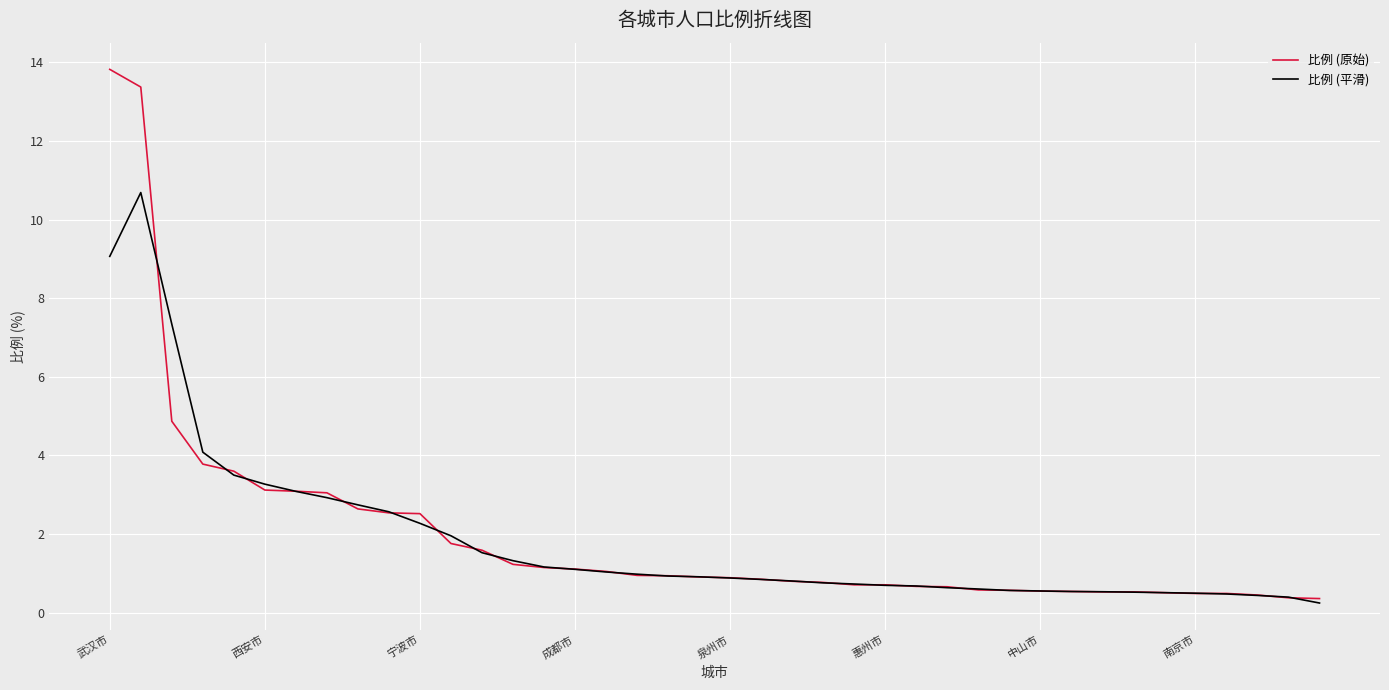

Which series has the widest spread of values?

比例 (原始)